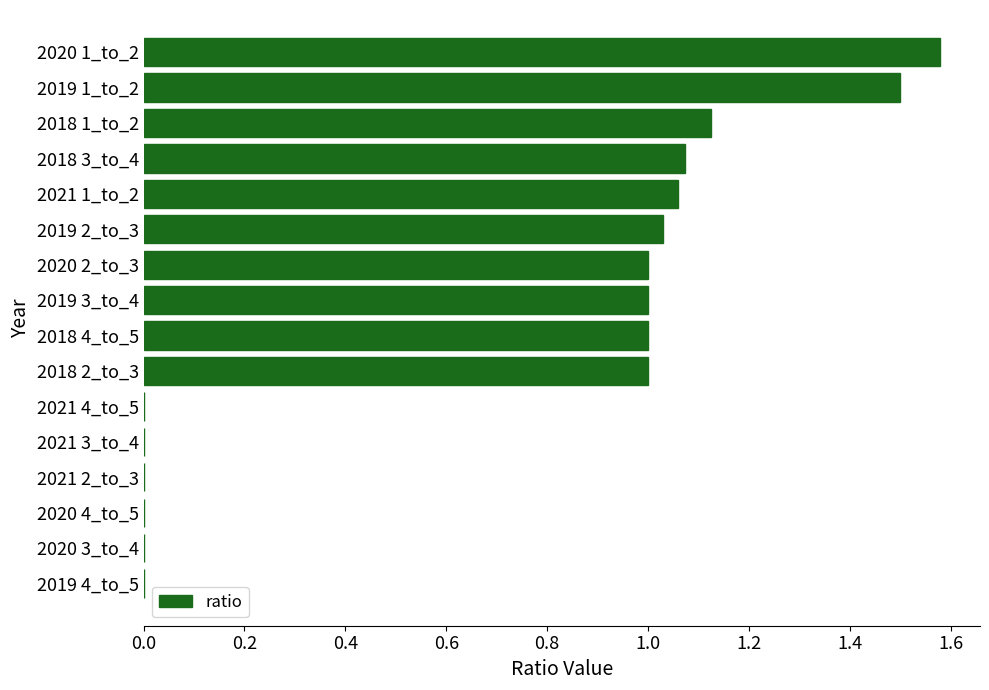

What is the sum of the values at 2018 1_to_2 and 2019 3_to_4?

2.1